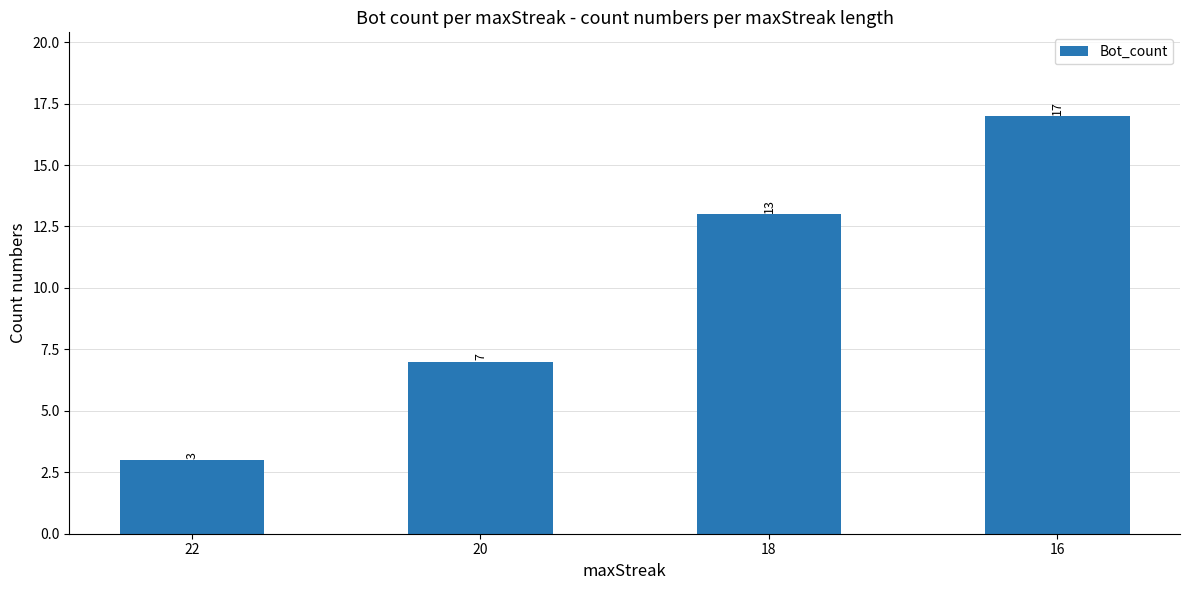

Is it true that the value at 16 is 8?

False